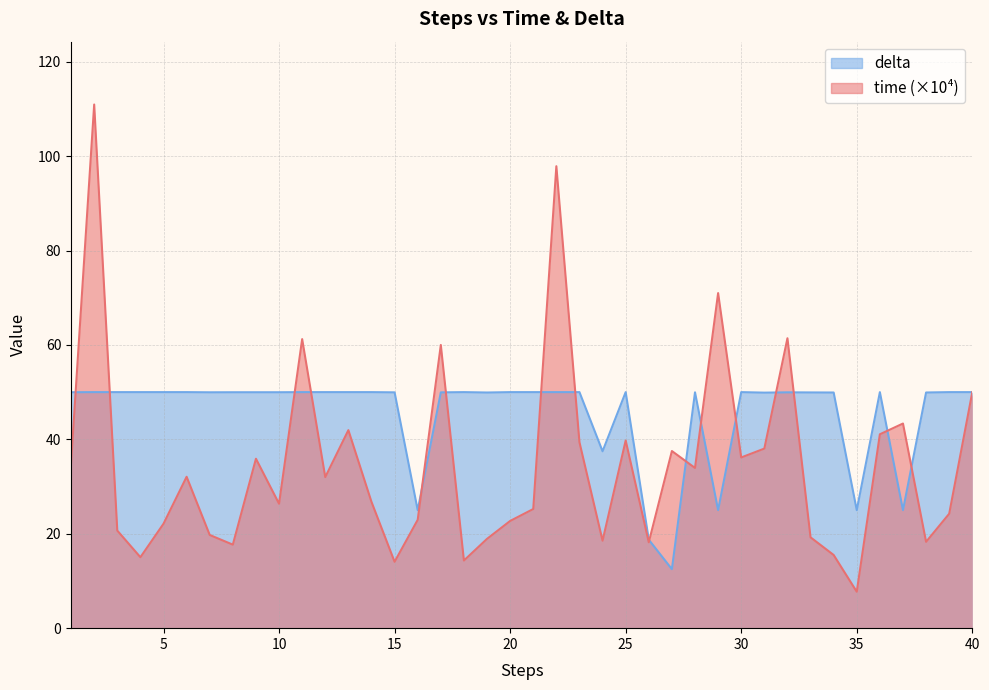

List the series in order of their peak value, highest first.

time (×10⁴), delta